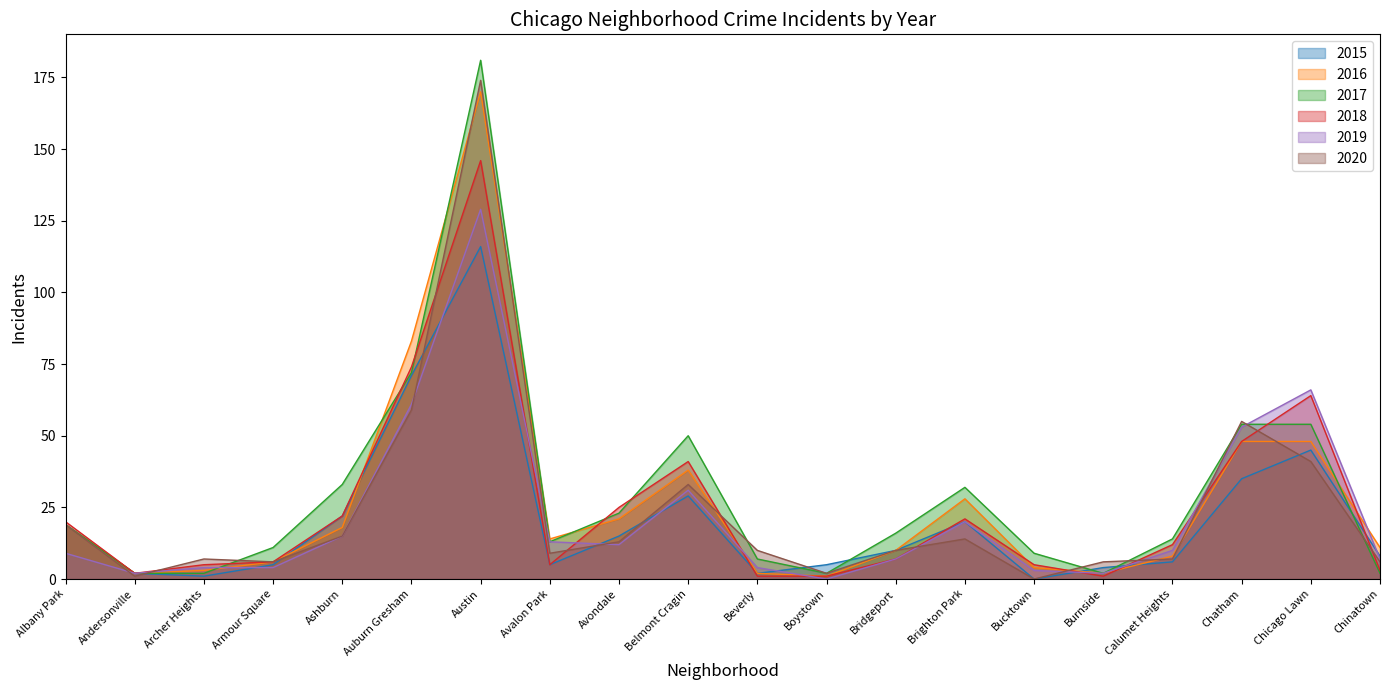

What is the total value across all series at Boystown?

11